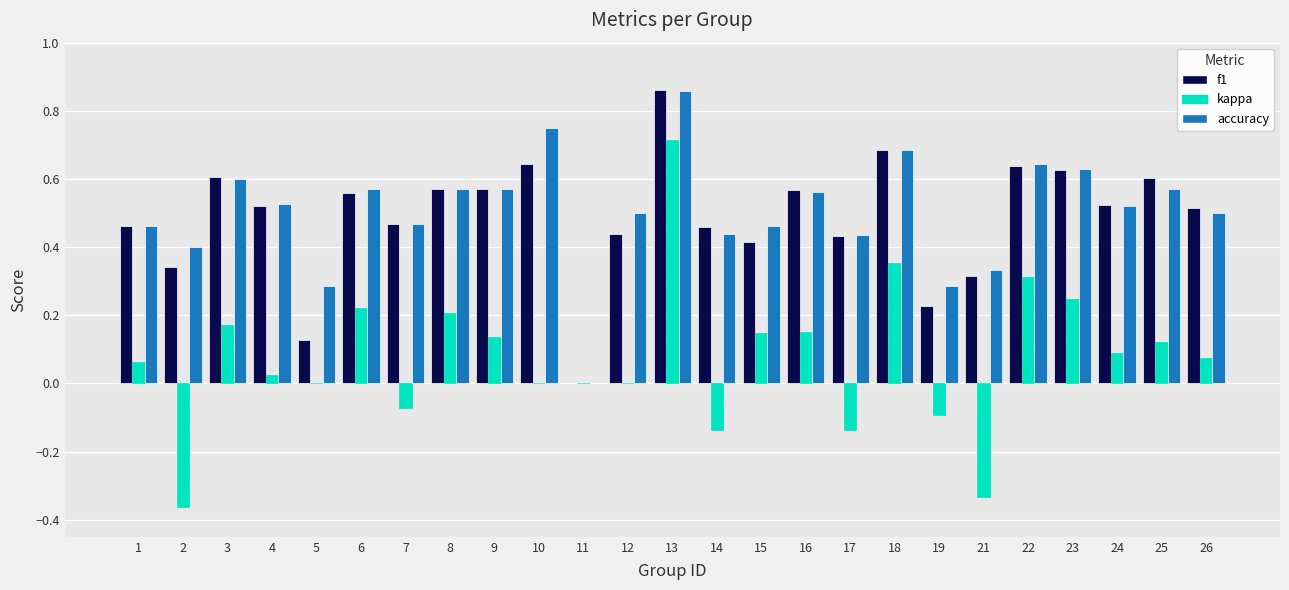

Which series changed the most between 5 and 16?

f1